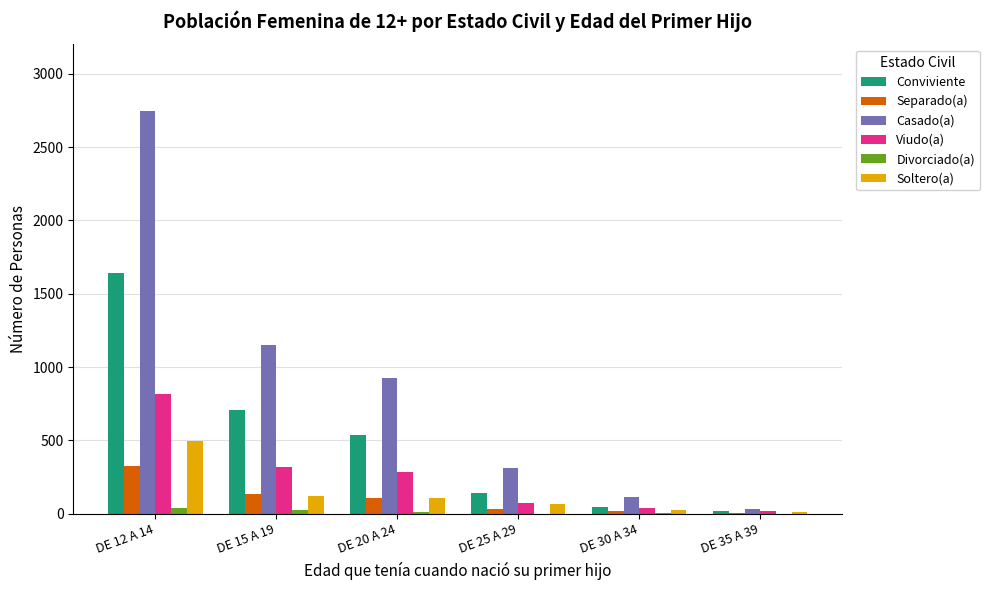

What is the average value of the Separado(a) series?

104